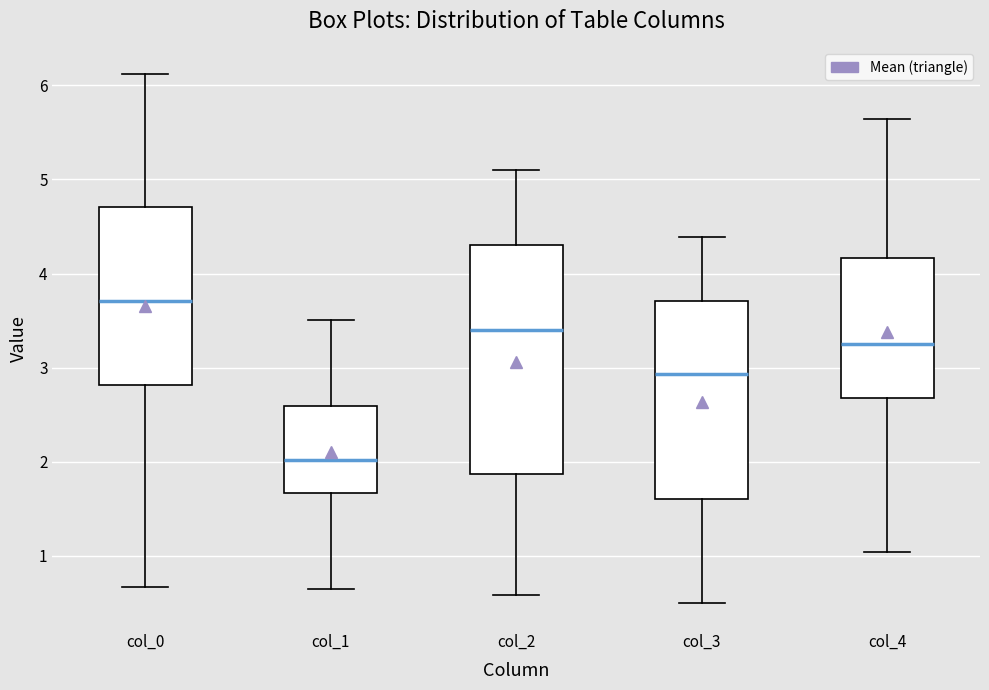

Which box's median line is the highest?

col_0